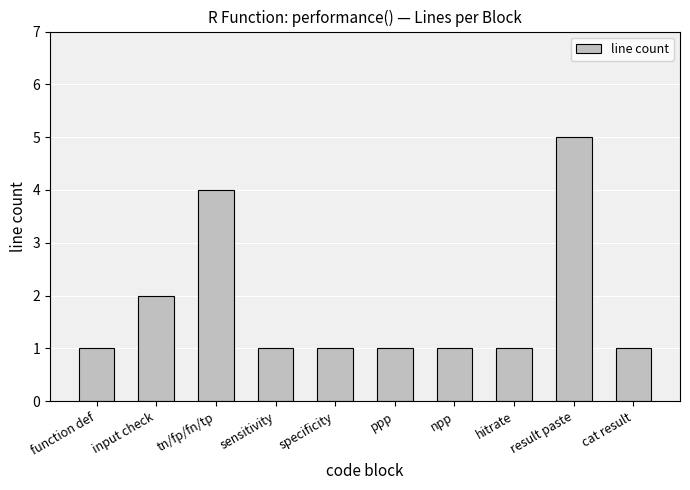

What is the average value?

2